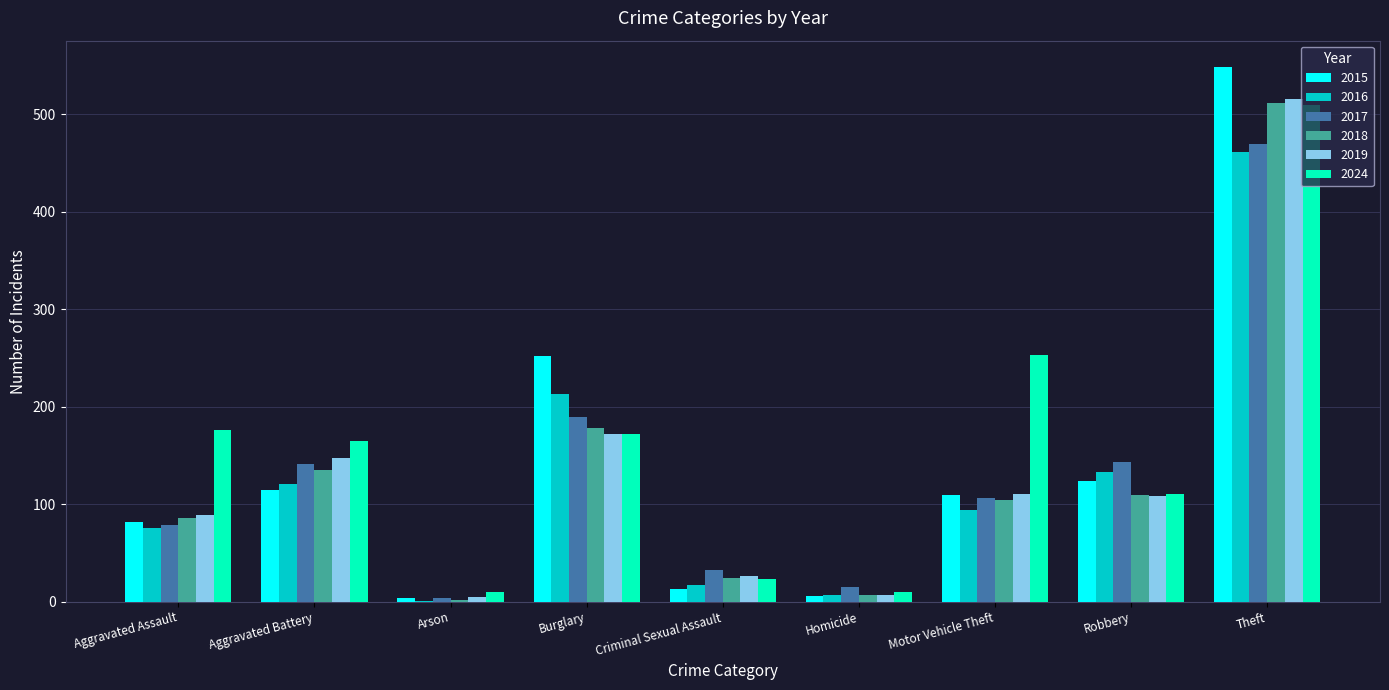

Between Arson and Theft, which series saw the biggest shift?

2015